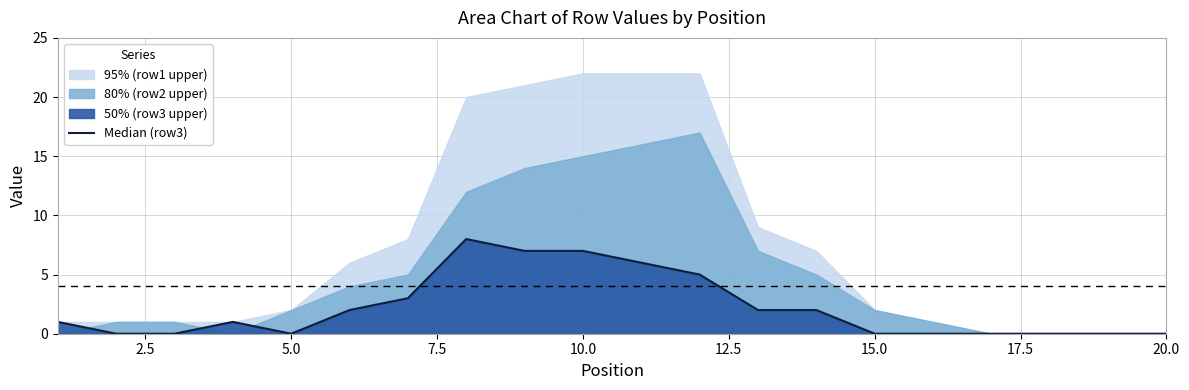

True or false: there are more than 0 points higher than both neighbors.

True